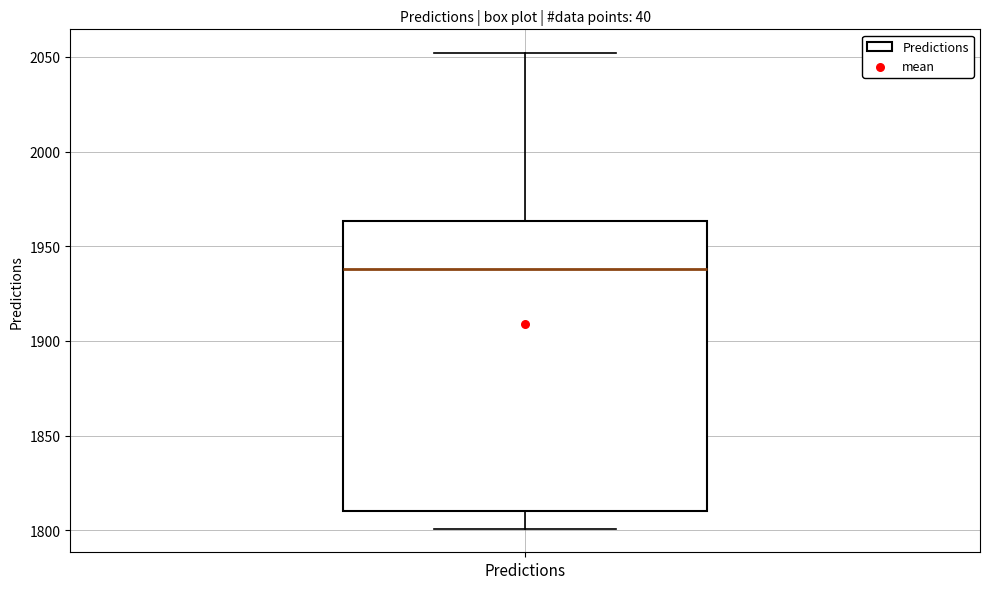

Read this box plot against the y-axis: the position of the median line, the range covered by the box, and the ends of both whiskers. The values are not printed on the chart, so give them approximately, as read against the axis.

median 1940, box 1810 to 1965, whiskers 1800 to 2050